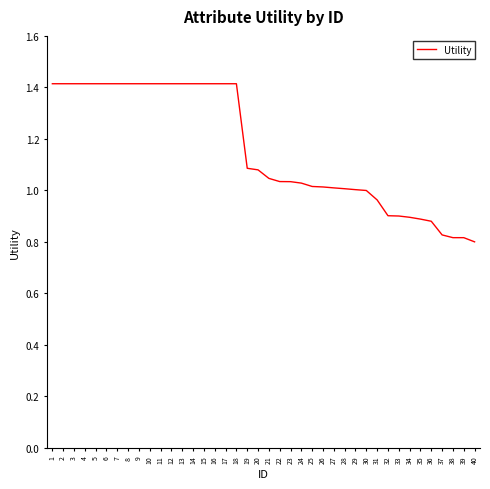

Does the chart display data point markers on the line(s)?

No